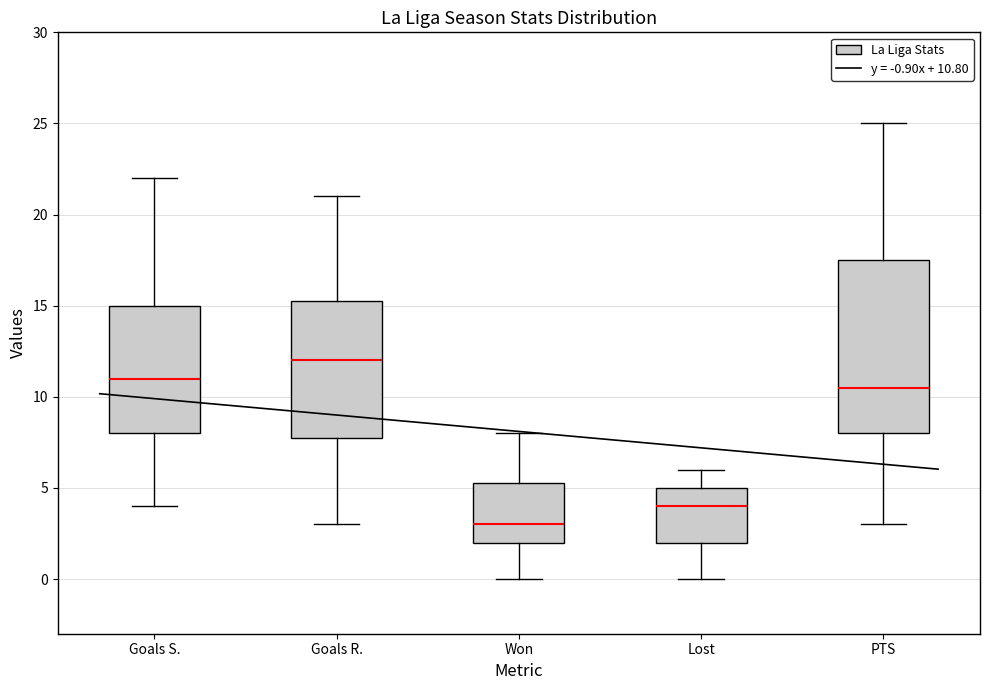

Comparing the boxes themselves (not the whiskers), which one is the tallest?

PTS